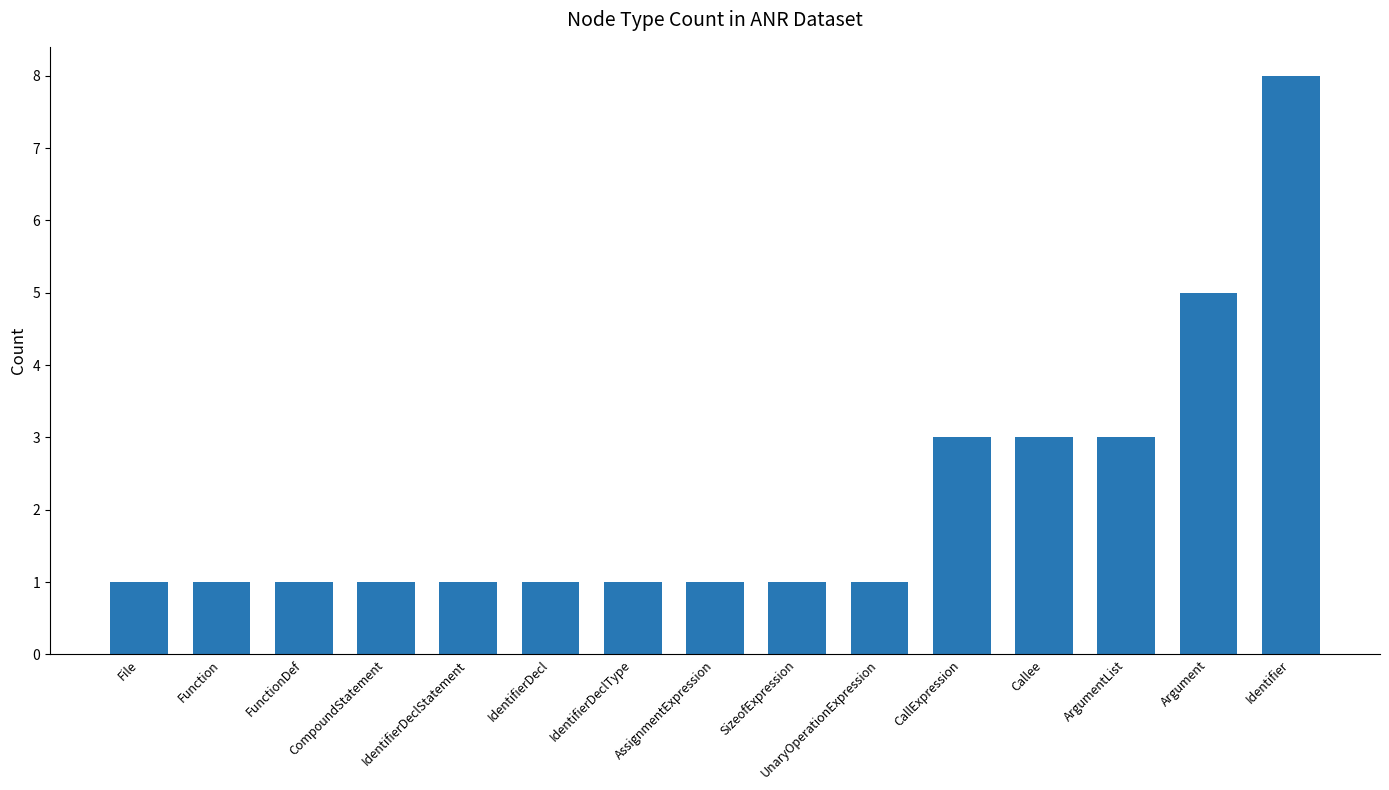

Between CallExpression and IdentifierDeclStatement, which is larger?

CallExpression